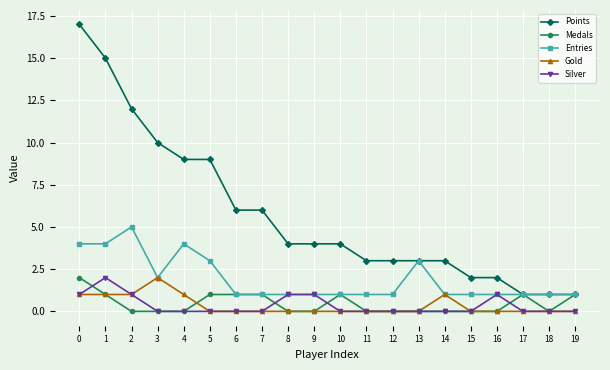

At which category does Silver reach its first local peak?

1